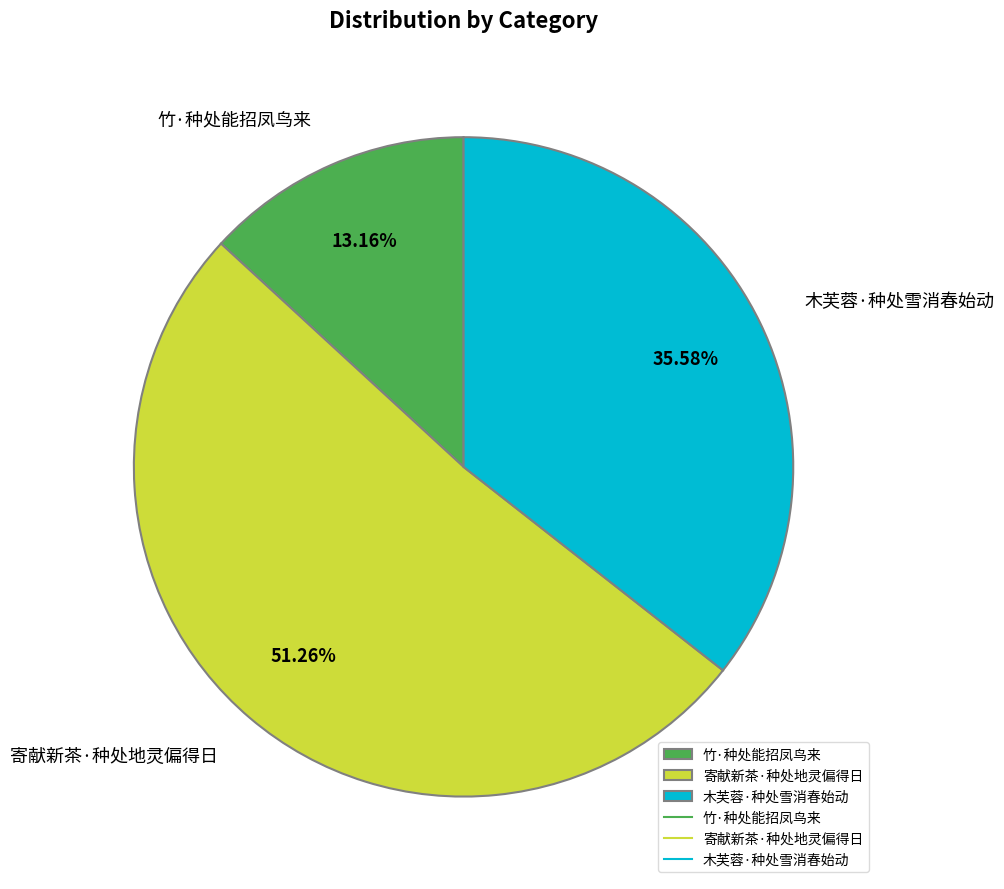

Which slice is the largest?

寄献新茶·种处地灵偏得日